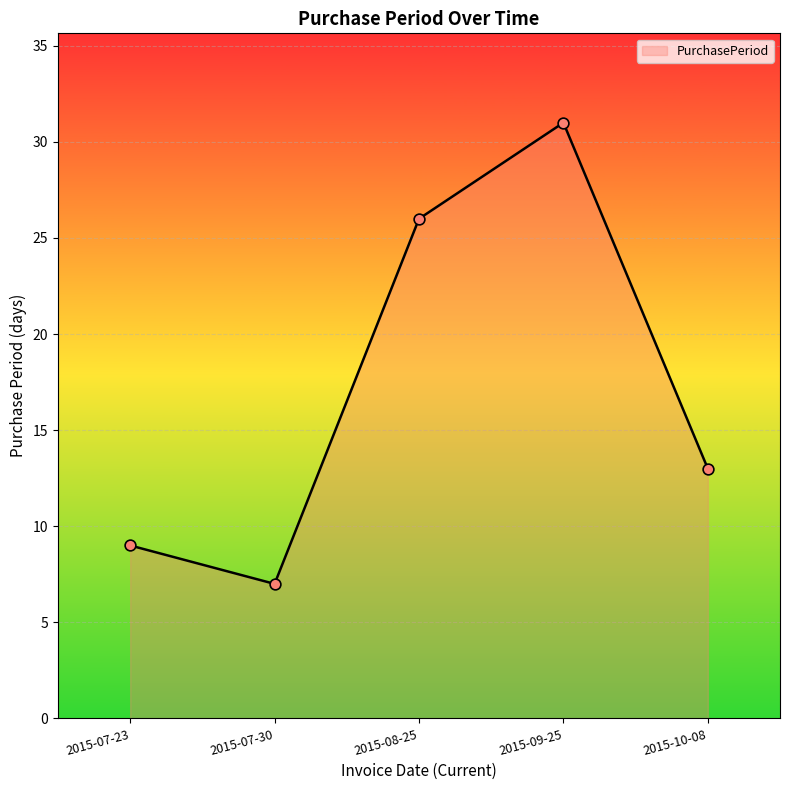

What is the change in value from 2015-09-25 to 2015-10-08?

-18